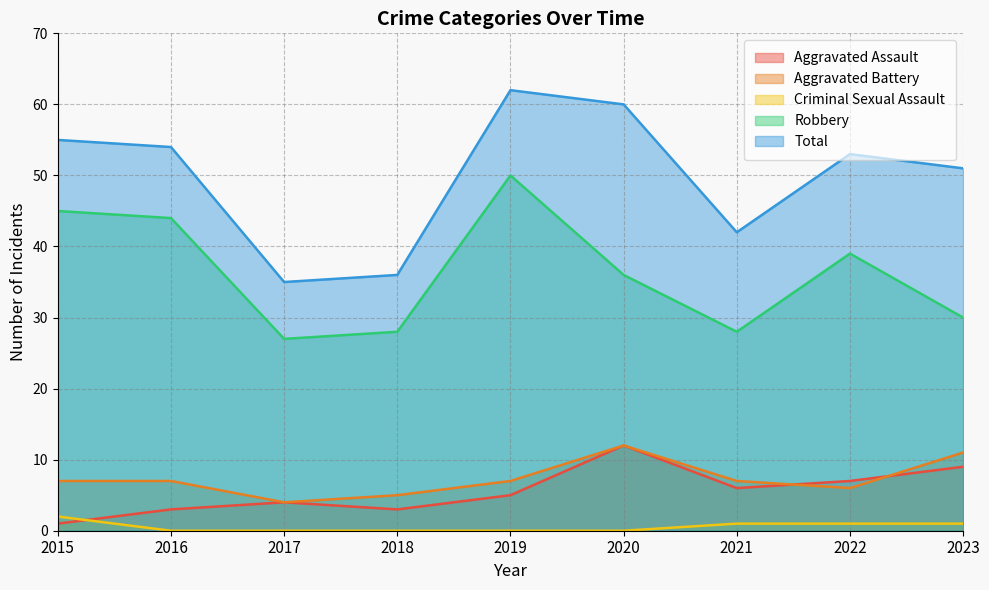

Which series has the largest range (max minus min)?

Total